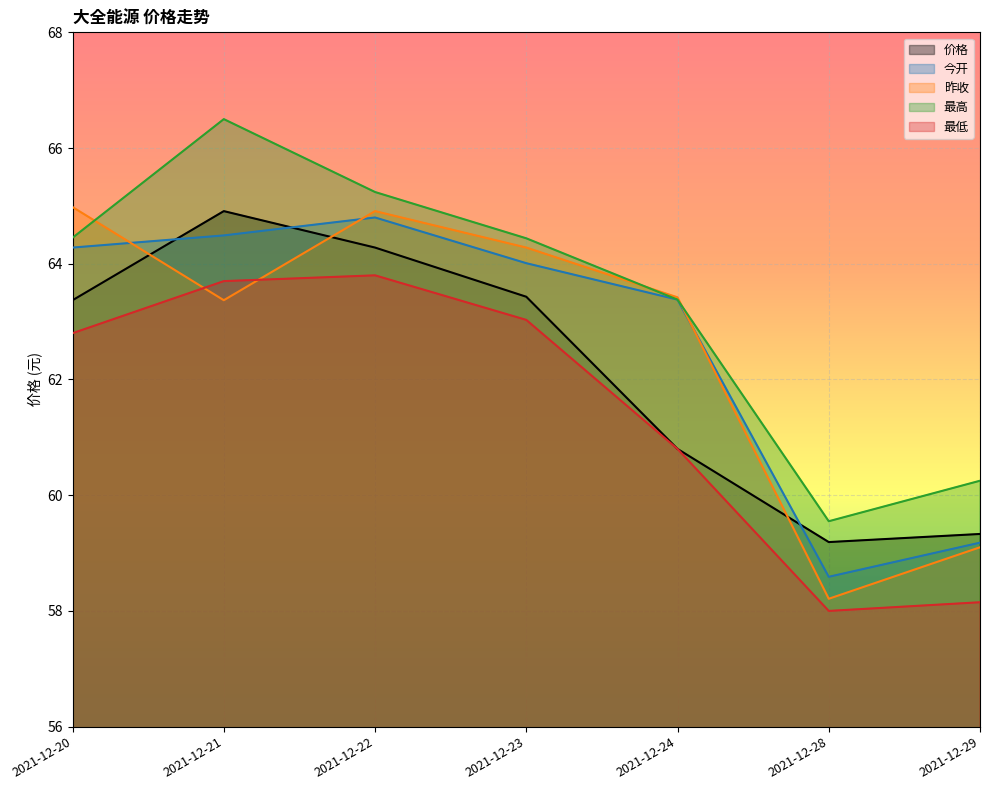

Rank the series by their maximum value, from lowest to highest.

最低, 今开, 价格, 昨收, 最高